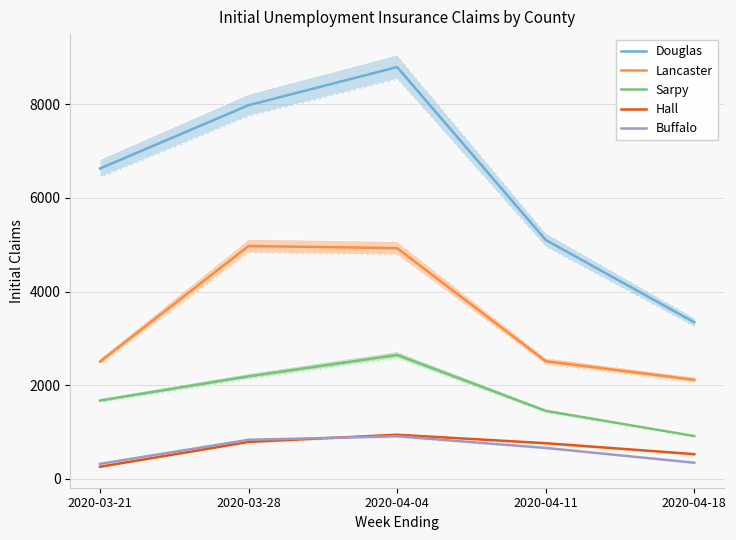

Which series has the largest range (max minus min)?

Douglas